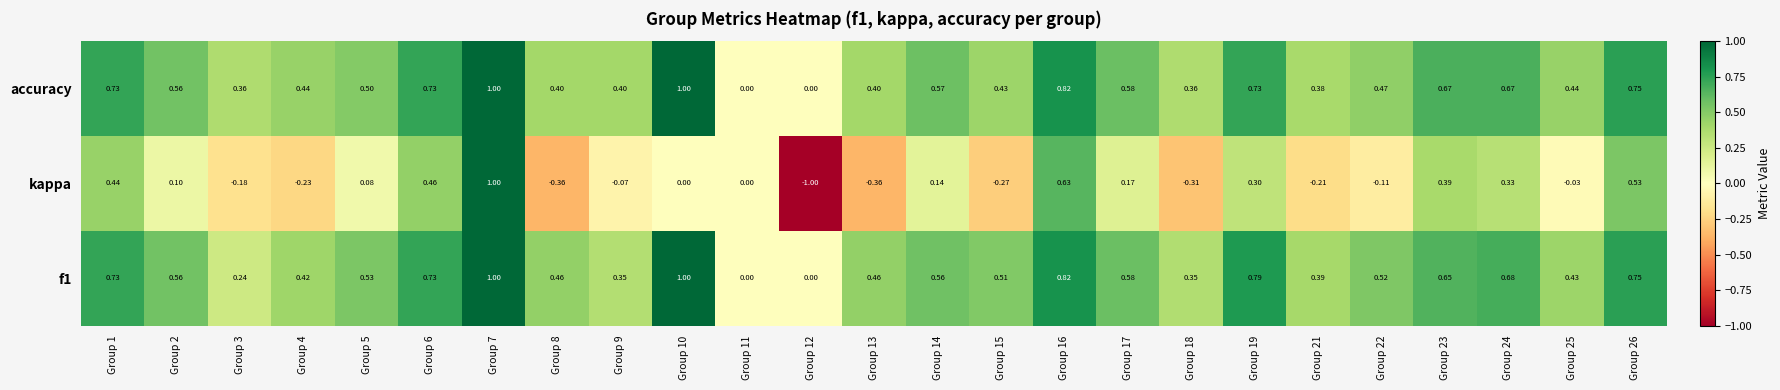

Which series has the largest range (max minus min)?

kappa